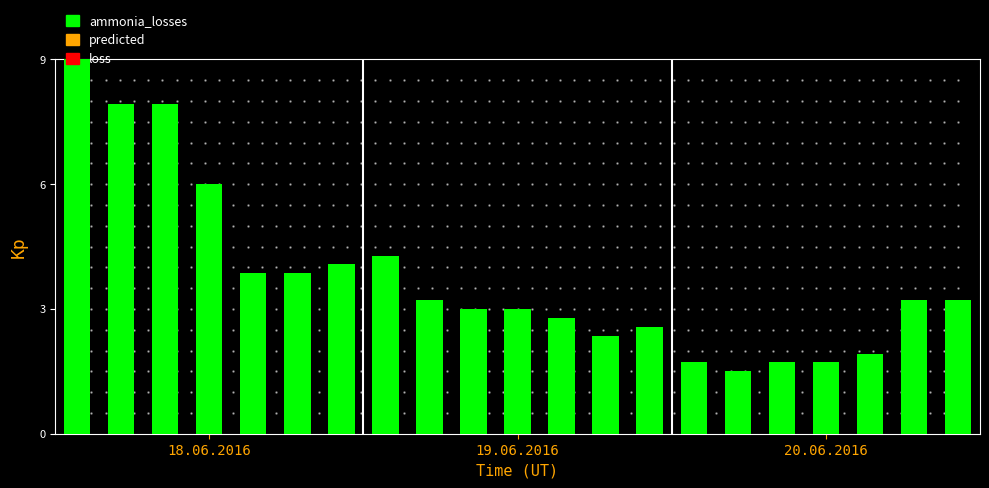

What is the difference between the second highest and second lowest values?

6.2